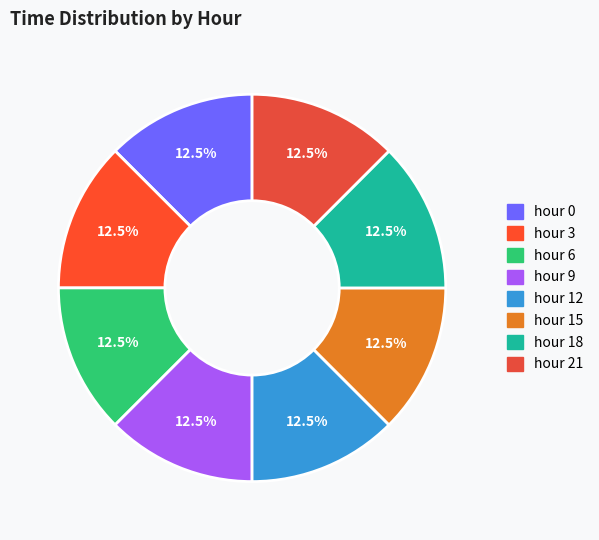

Which slice is the smallest?

hour 0